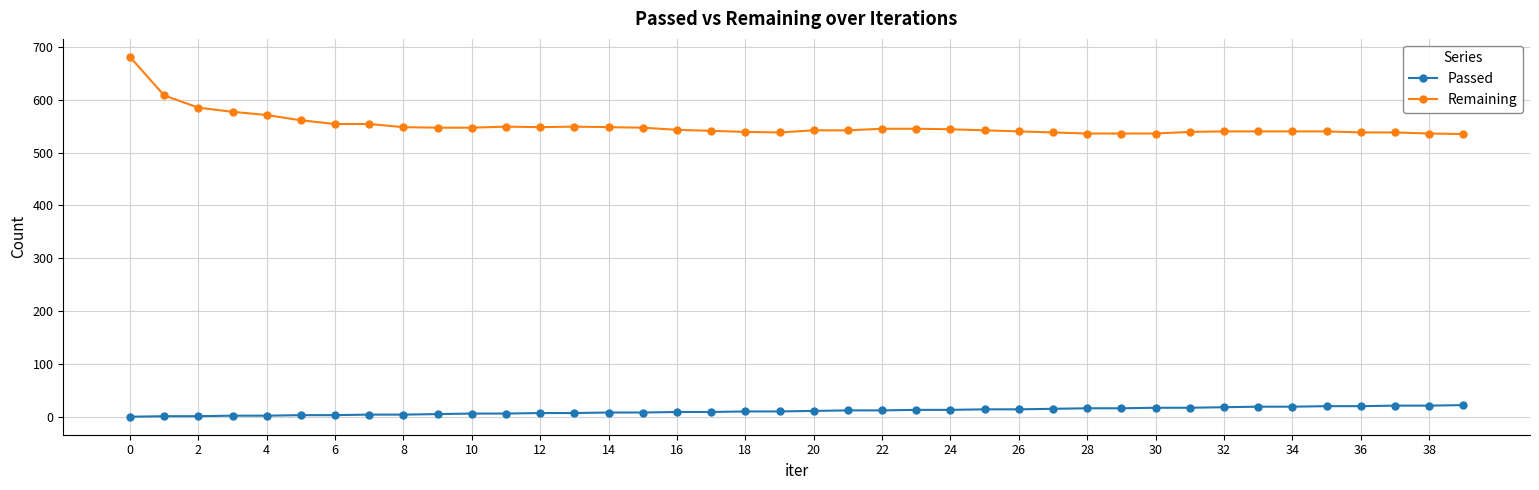

At how many categories does at least one series exceed 276?

40